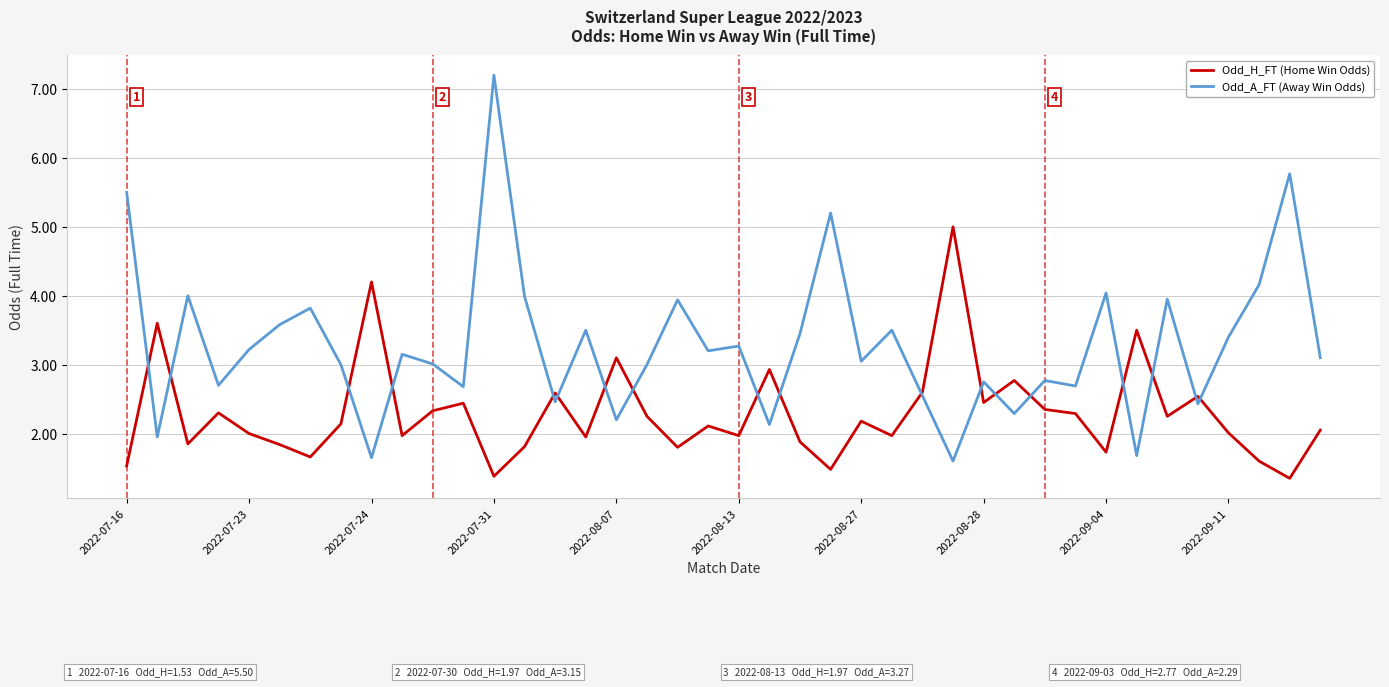

What is the average value of the Odd_H_FT (Home Win Odds) series?

2.3